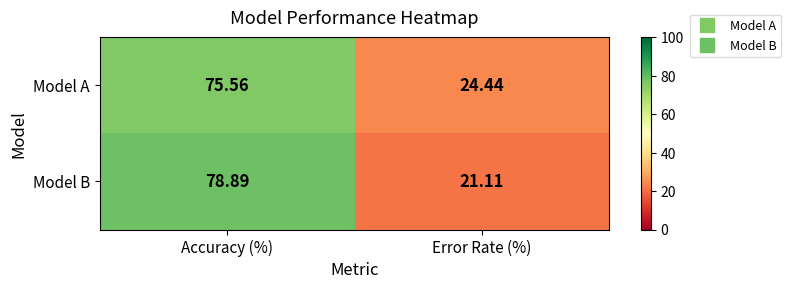

What is the difference between the highest and lowest values at Error Rate (%)?

3.3